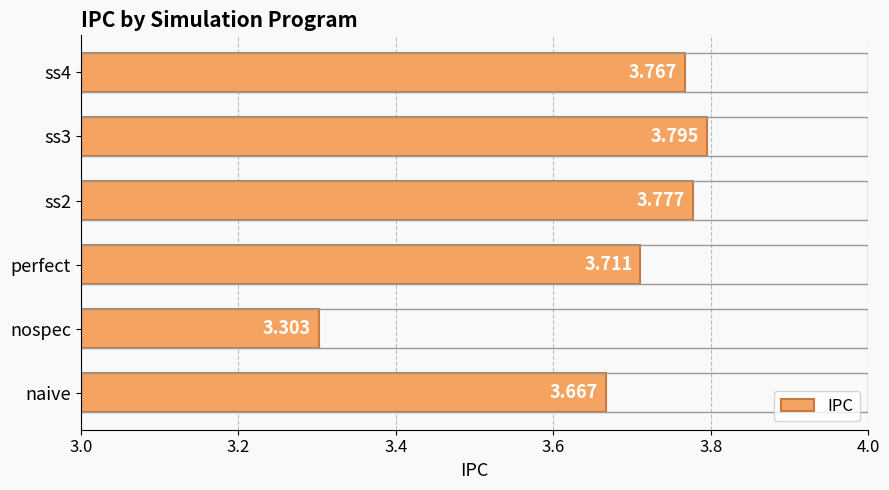

At which category does the chart reach its minimum across all series?

nospec